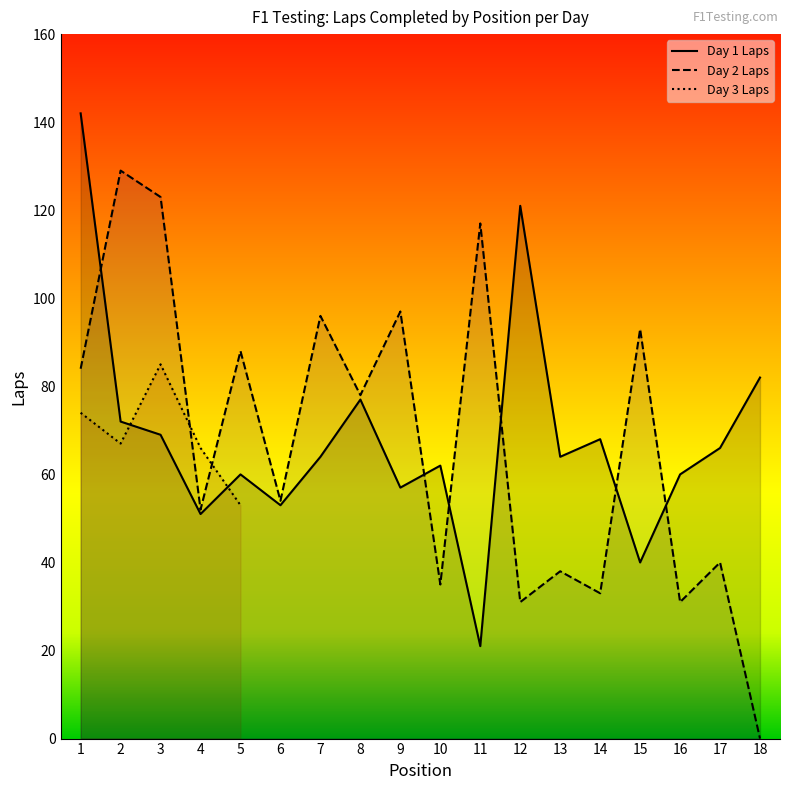

At which label does Day 1 Laps first exceed 64?

1